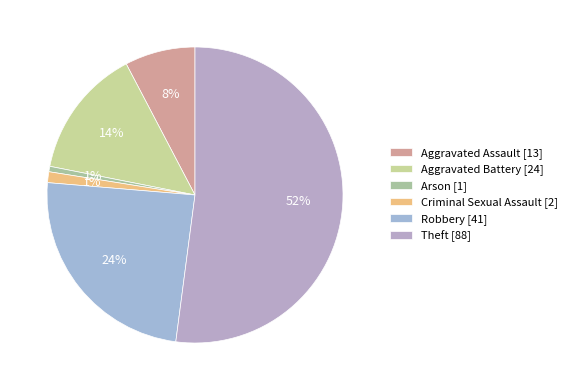

To the nearest percent, what is the combined percentage of Aggravated Battery and Robbery?

38%